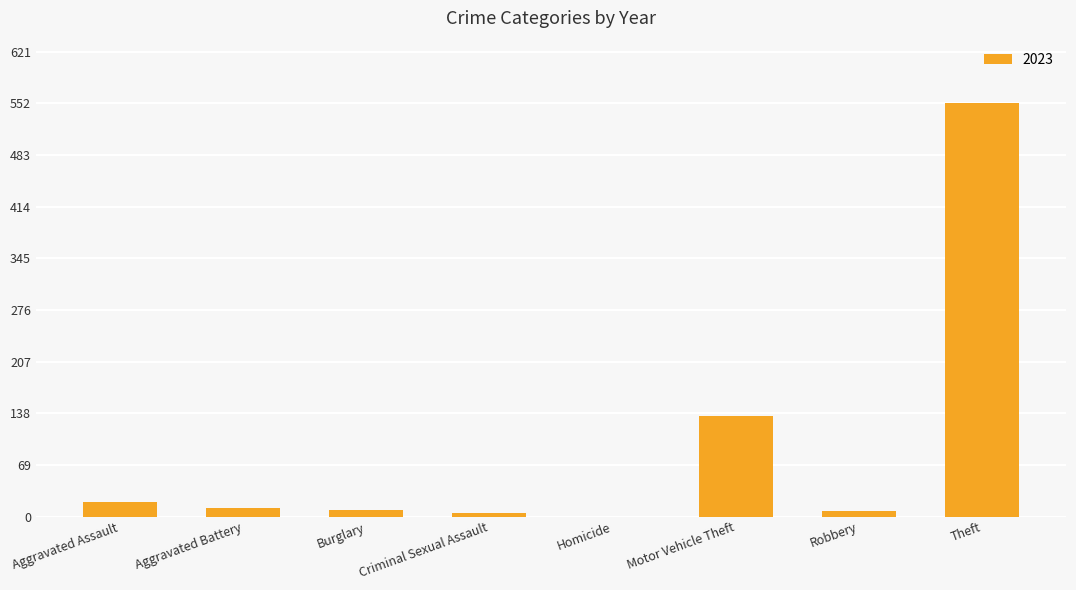

How many data points does each series have?

8